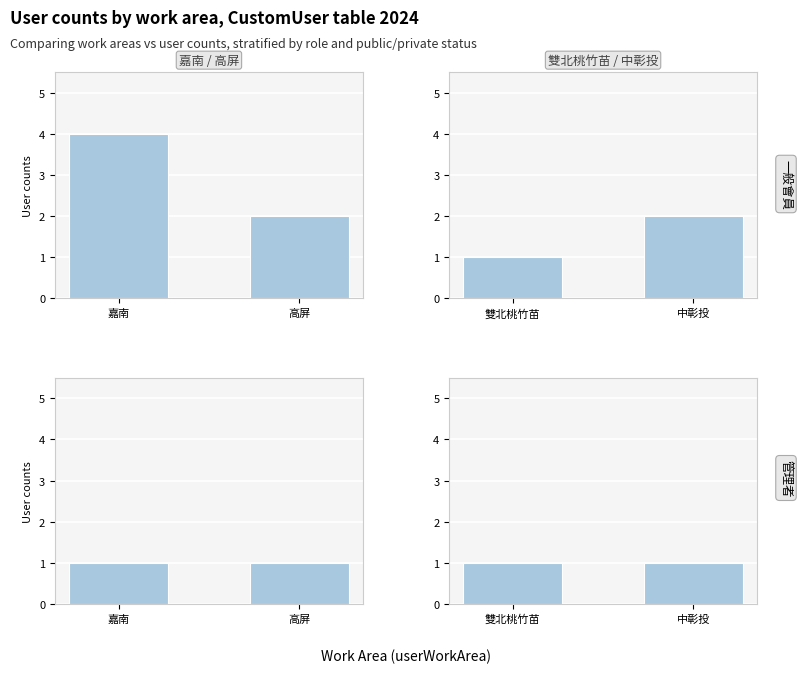

Which series has the largest range (max minus min)?

一般會員